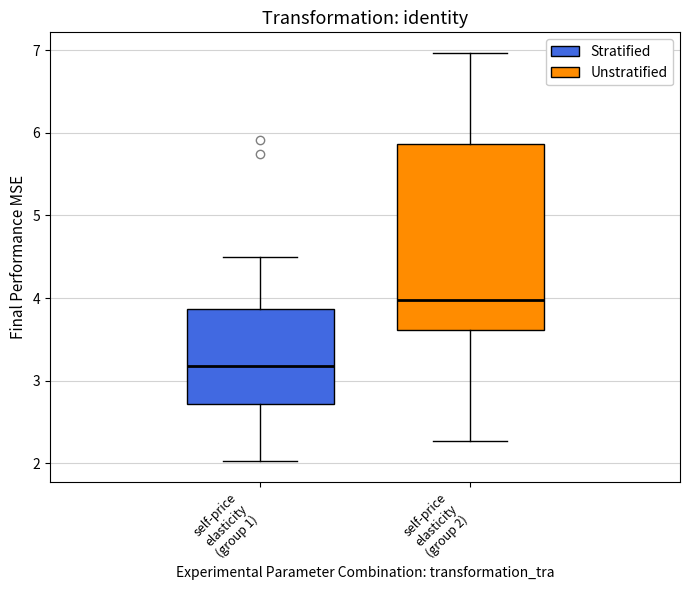

Comparing the boxes themselves (not the whiskers), which one is the tallest?

self-price elasticity (group 2)